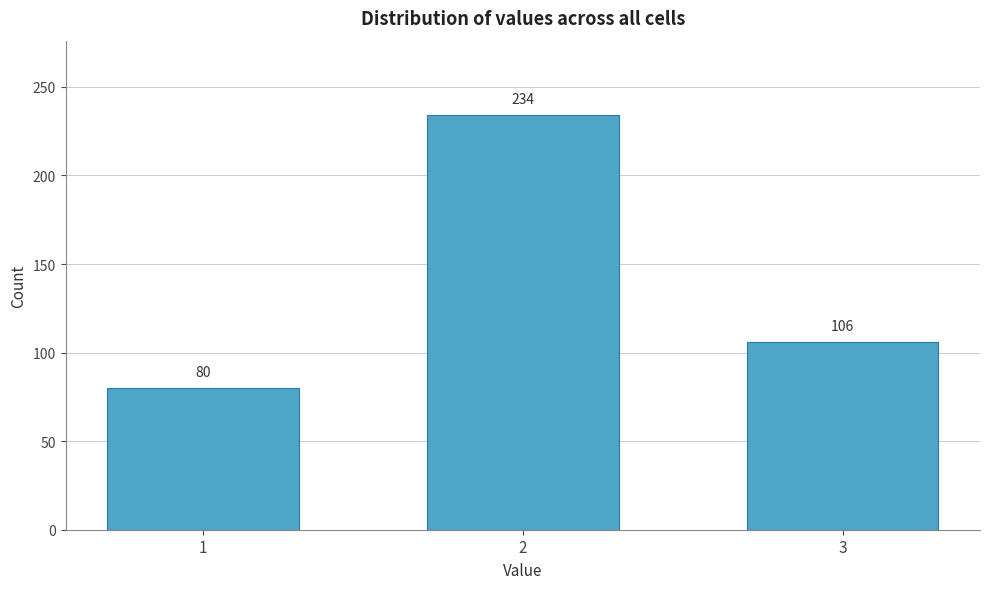

Reading left to right, transcribe all the data shown in this chart.

1=80	2=234	3=106